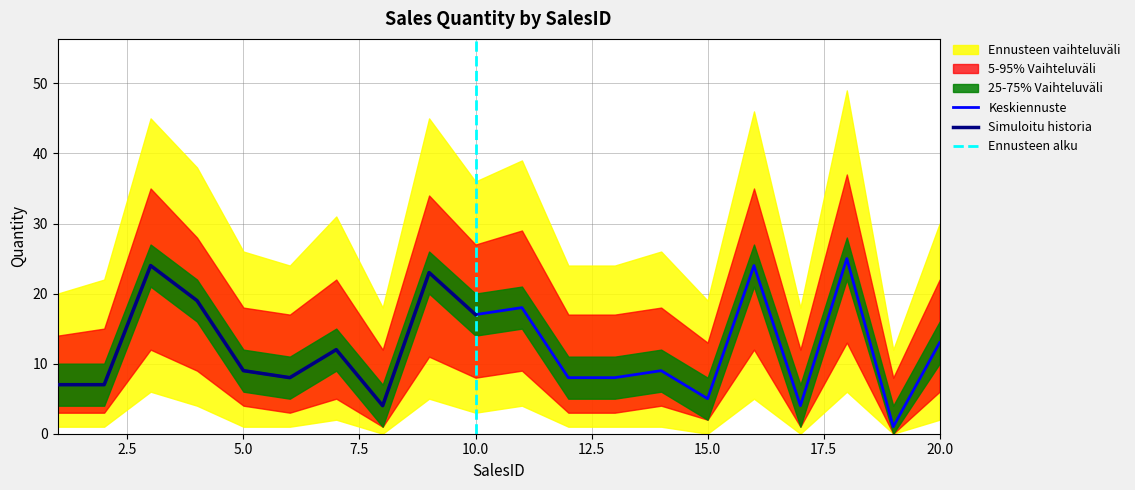

Which category has the lowest value across all series?

19